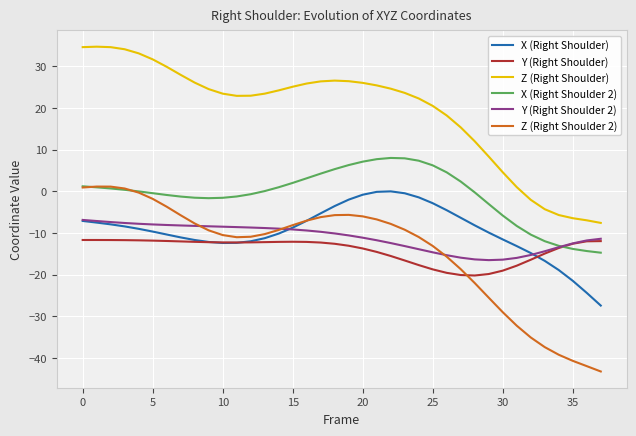

How many categories are shown in the chart?

38